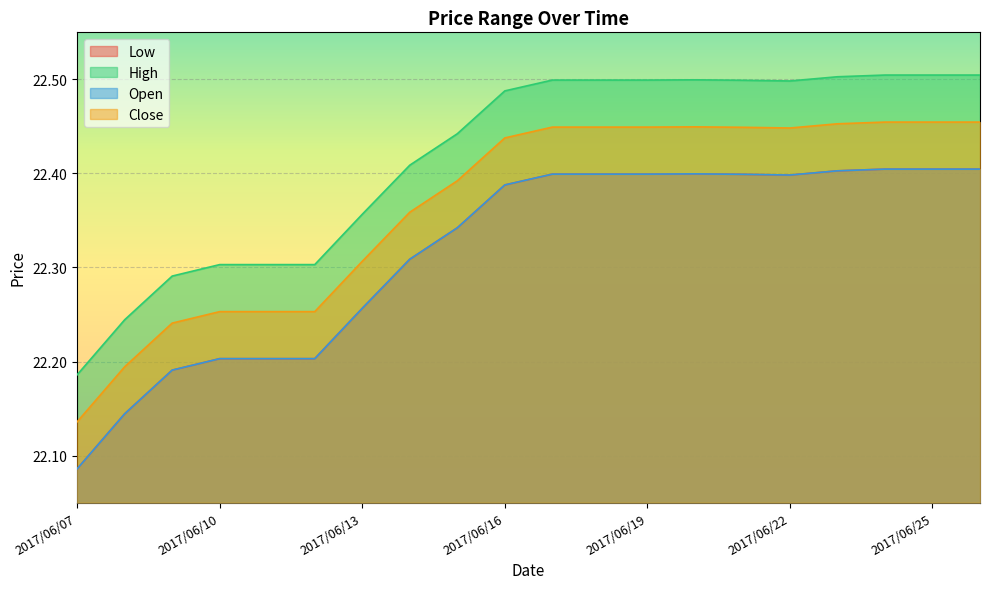

True or false: High and Close cross at least once.

False